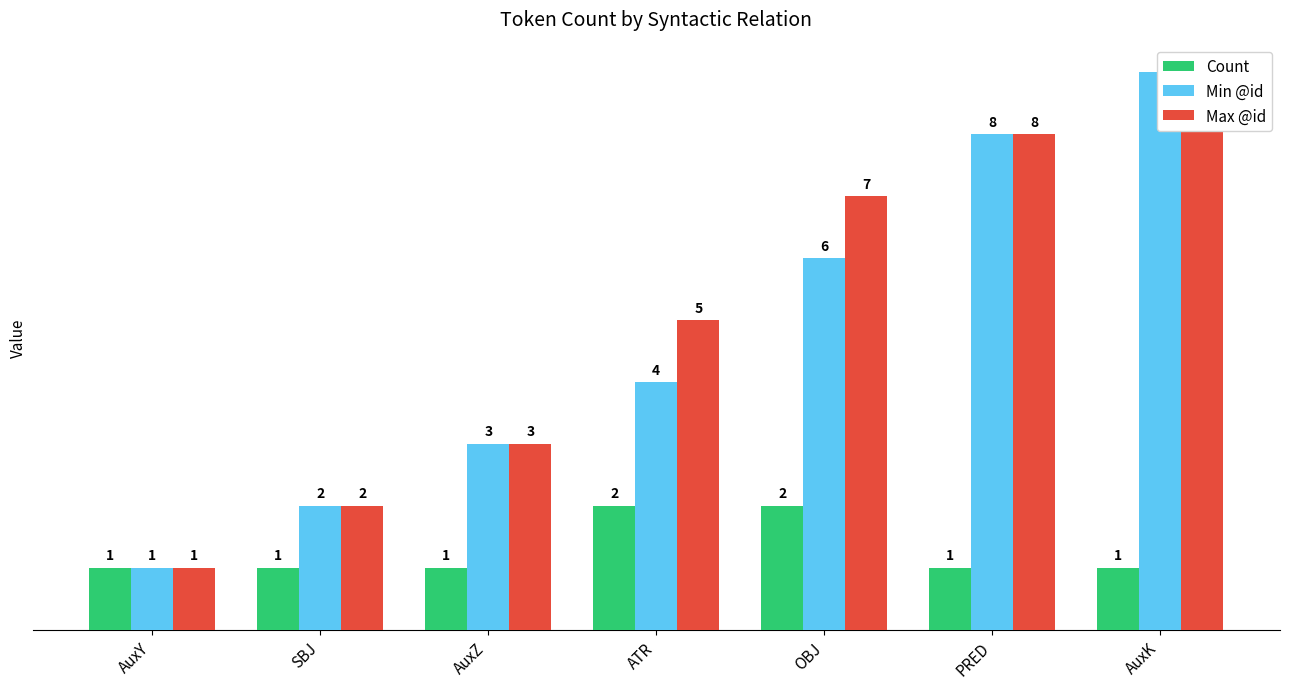

What is the average value of the Max @id series?

5